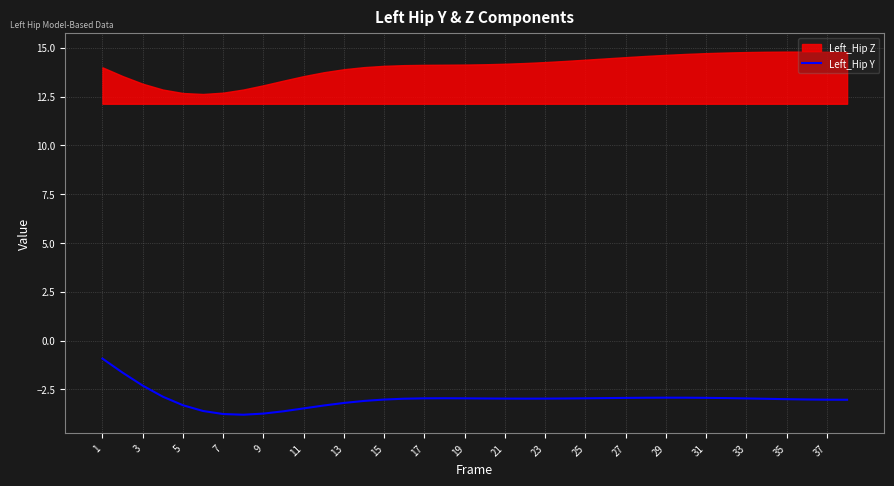

Does the chart display data point markers on the line(s)?

No